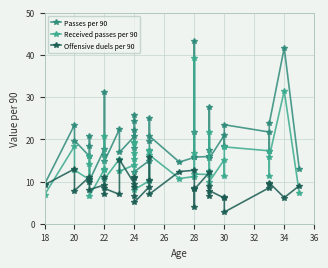

True or false: Received passes per 90 and Passes per 90 intersect in this chart.

False